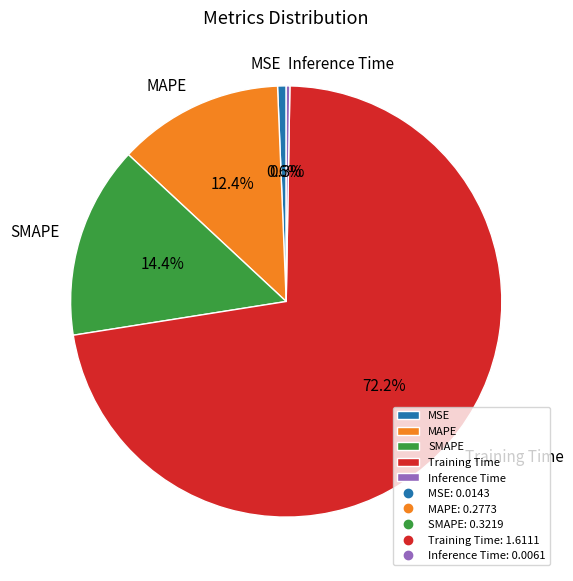

Which slice is the largest?

Training Time